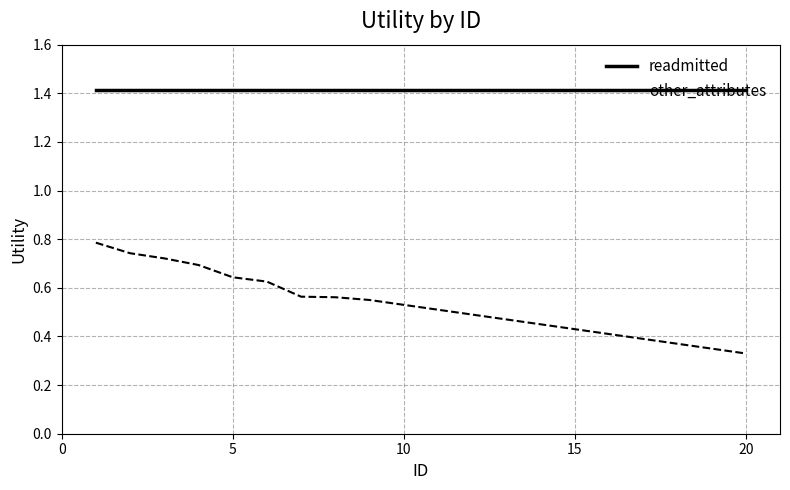

What is the greatest value displayed?

1.4